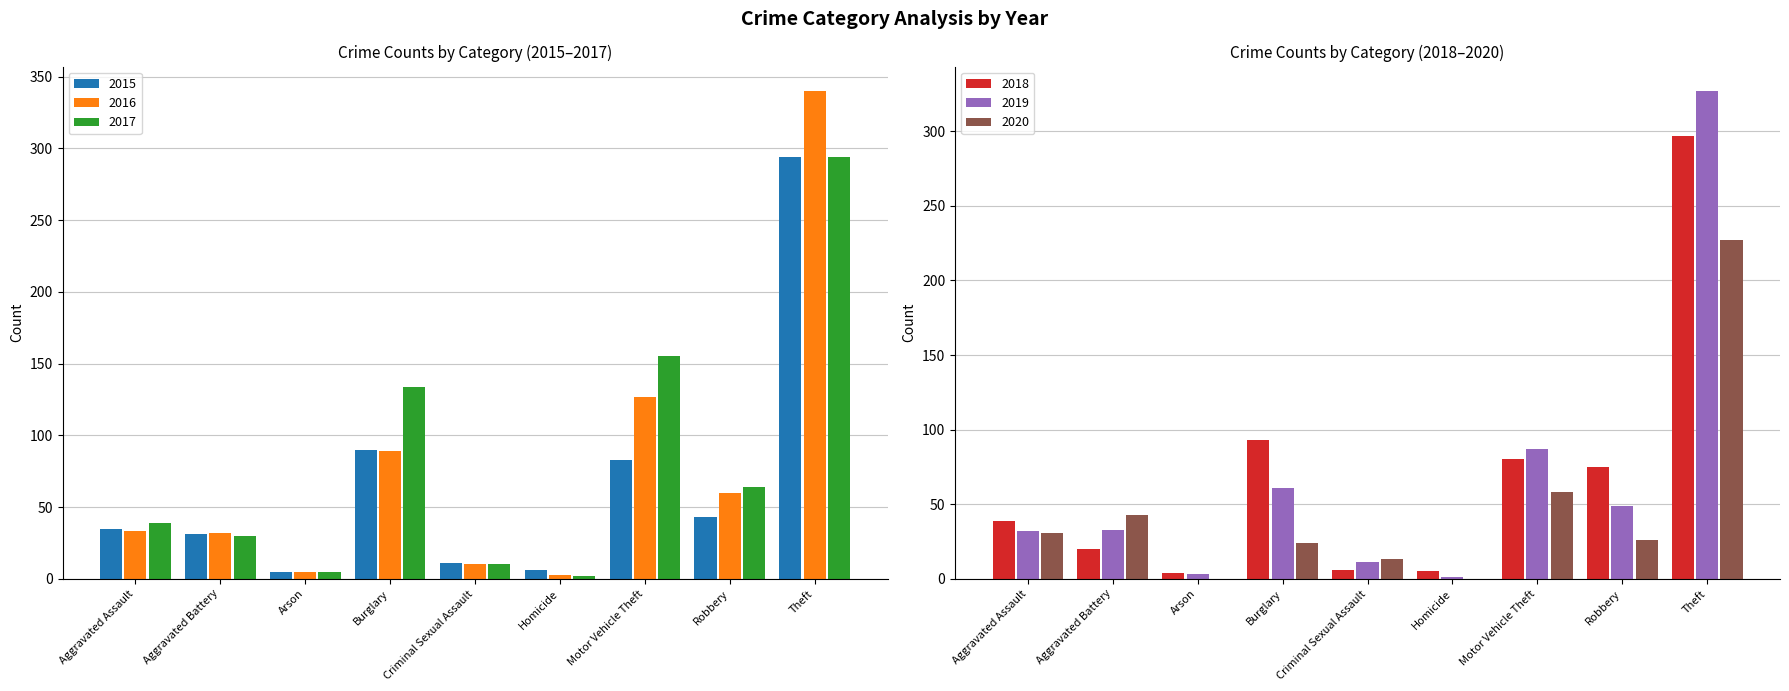

Is it true that 2020 equals 0 at Homicide?

True